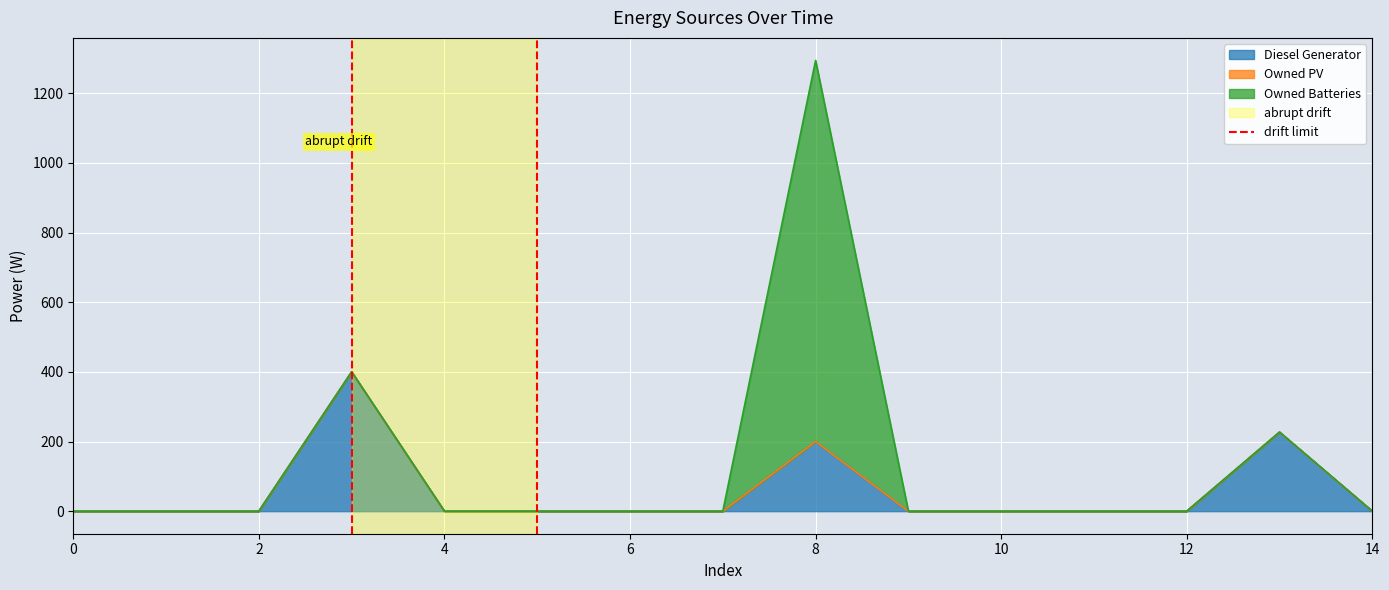

Which has a higher value, 0 or 2?

2